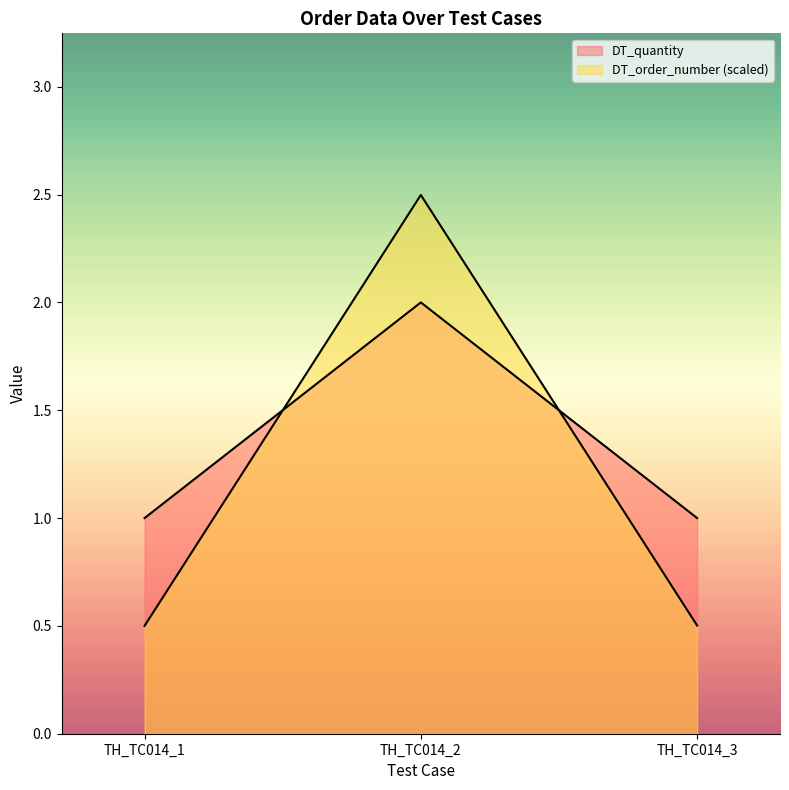

Is it true that DT_order_number equals 0.8 at TH_TC014_2?

False